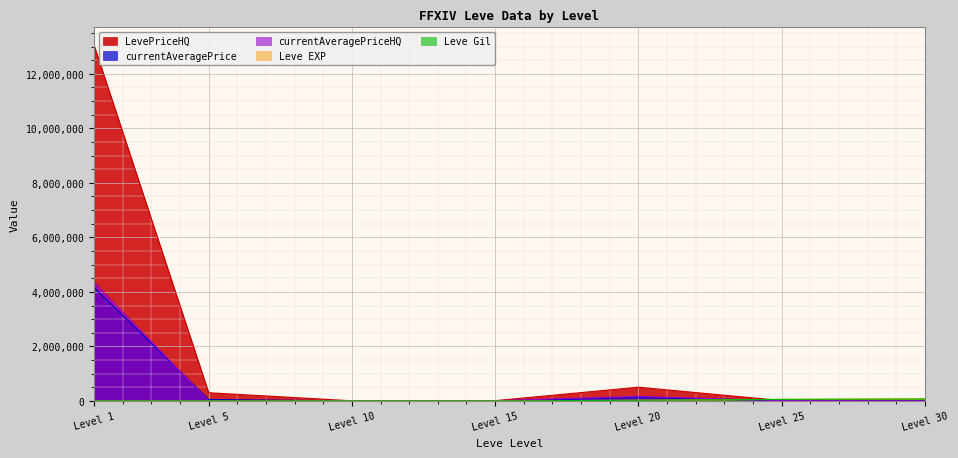

What are all the series names shown in the legend?

Leve EXP, currentAveragePrice, Leve Gil, LevePriceHQ, currentAveragePriceHQ